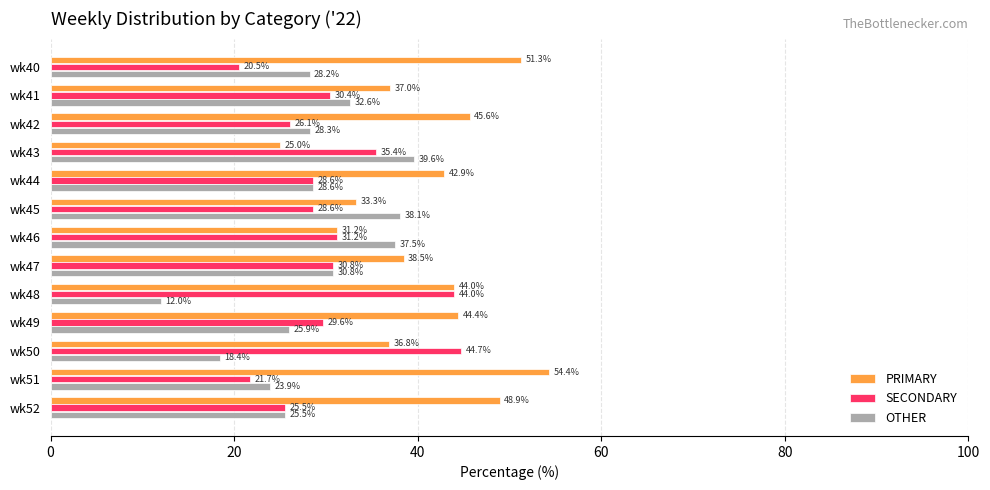

Which series has the largest total across all categories?

PRIMARY